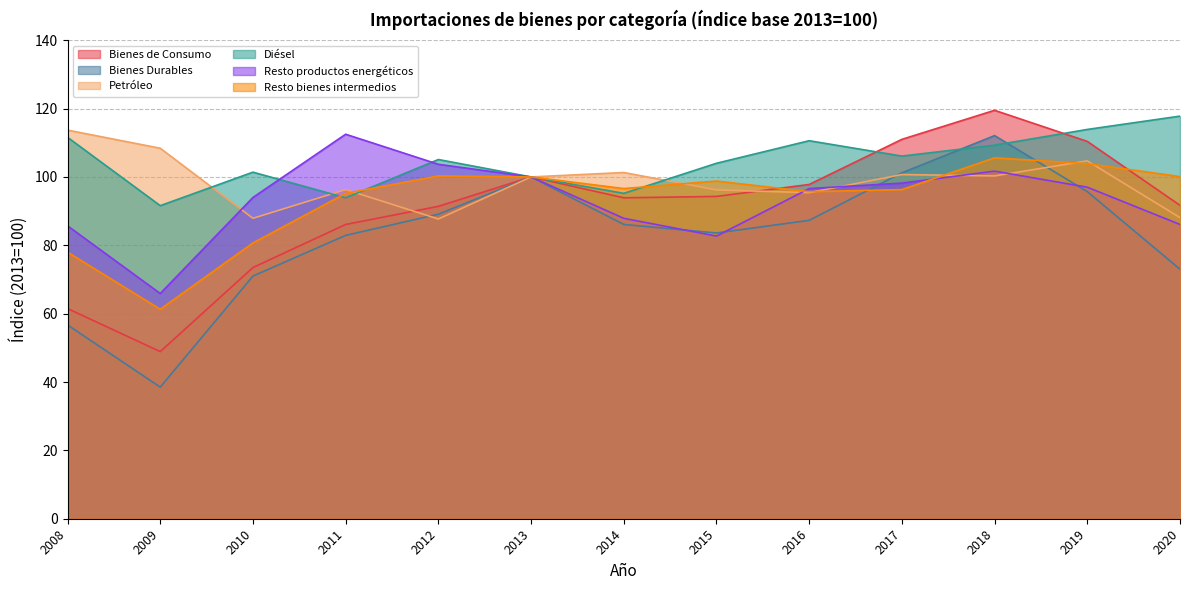

Does the chart display data point markers on the line(s)?

No